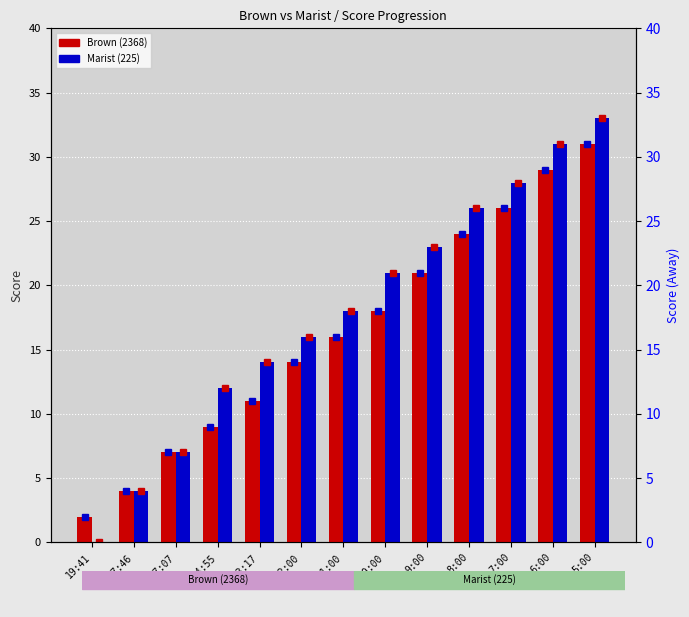

What is the difference between the Marist (225) values at 12:00 and 5:00?

17